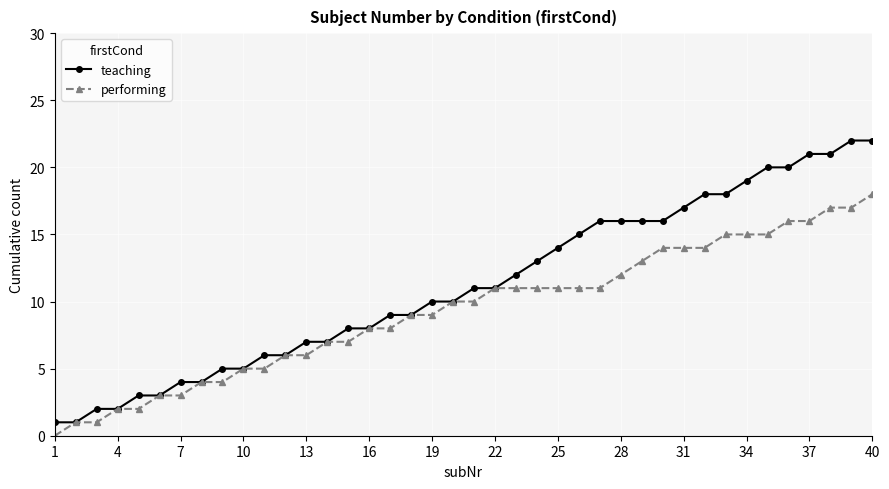

Which series has the widest spread of values?

teaching